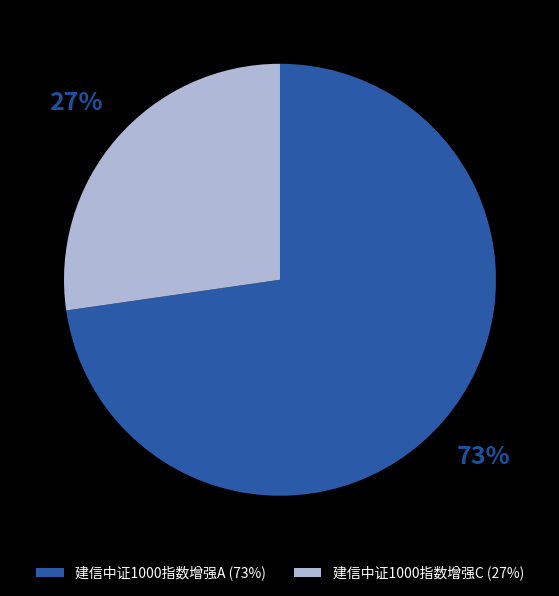

Which has a higher value, 建信中证1000指数增强A or 建信中证1000指数增强C?

建信中证1000指数增强A